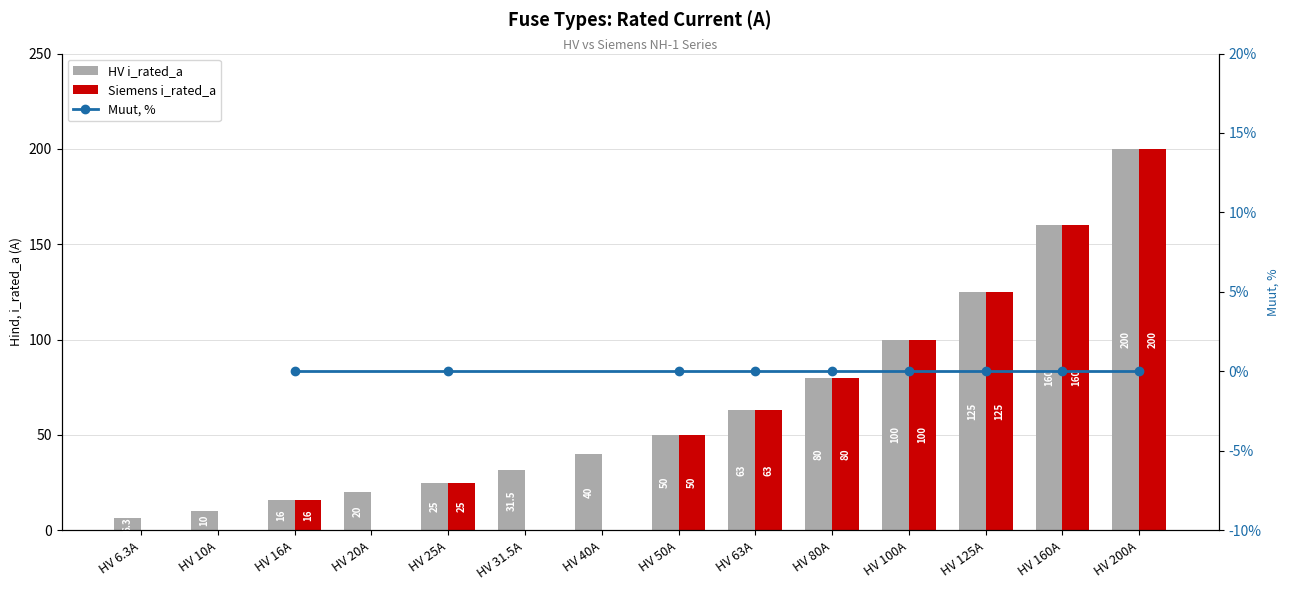

What is the difference between the second highest and second lowest values in the Siemens i_rated_a series?

160.0